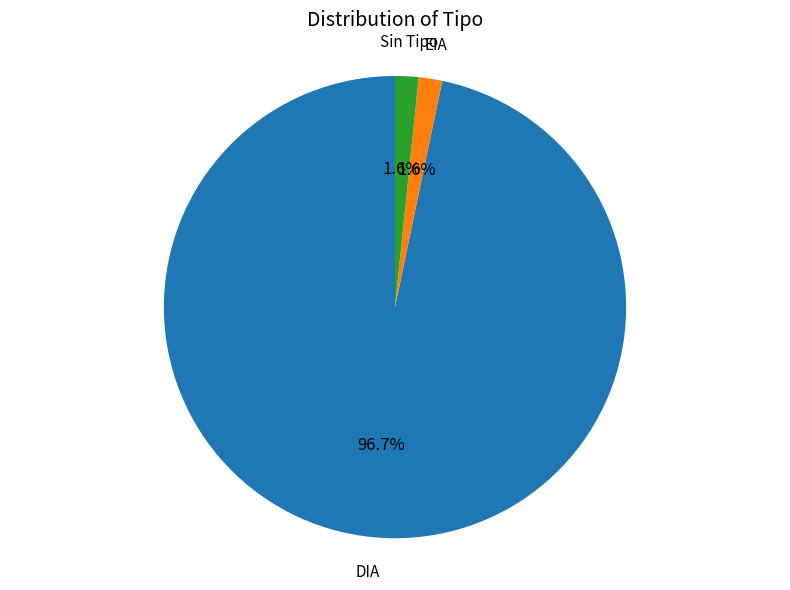

Is there any slice that represents more than half of the pie?

Yes